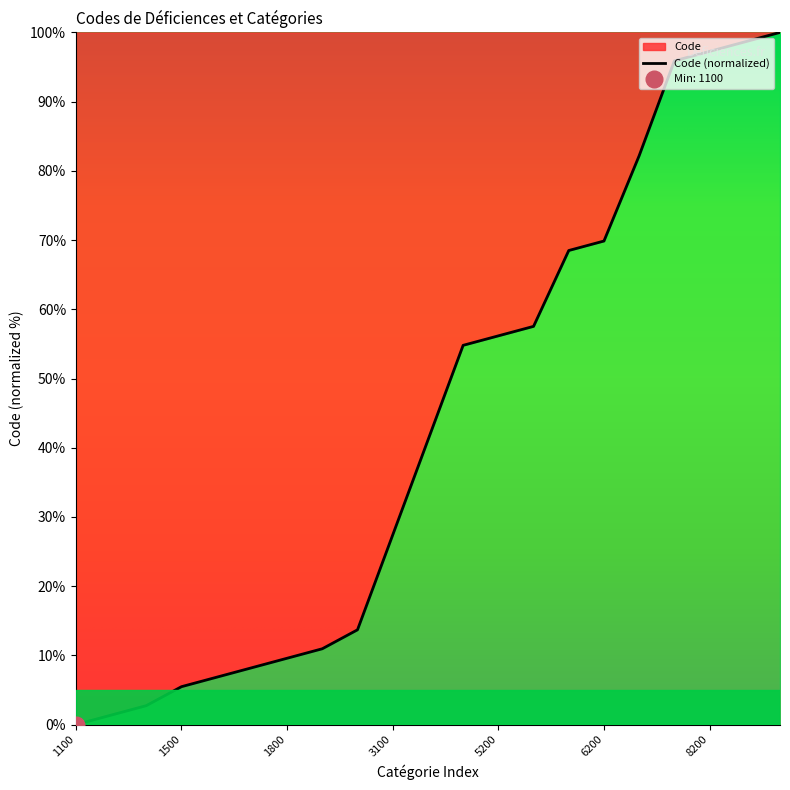

What is the average value?

43.2